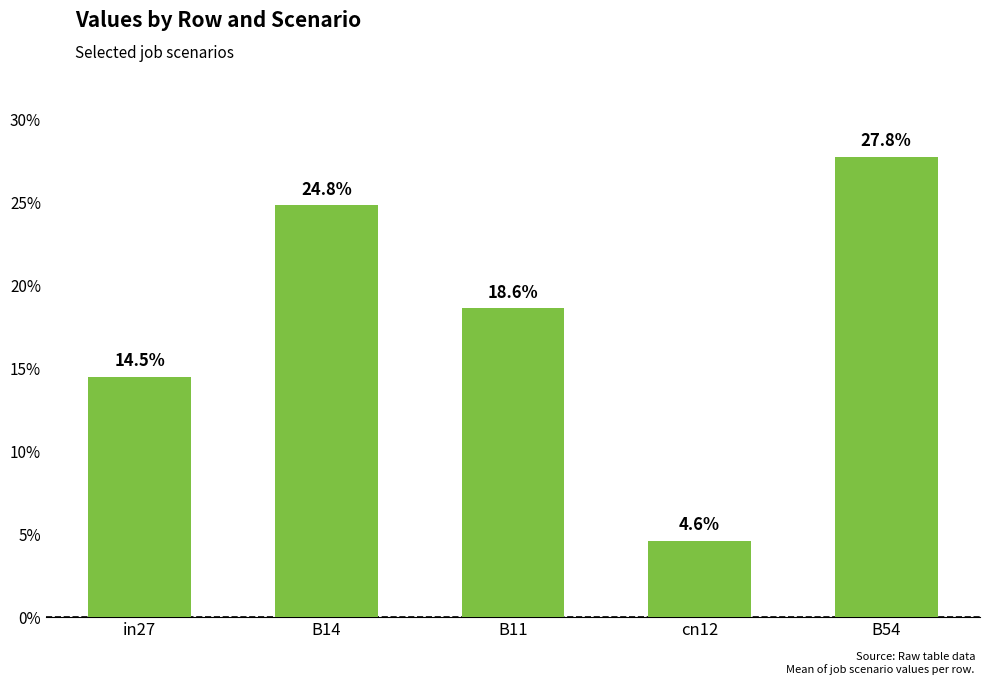

Are the bars horizontal?

No